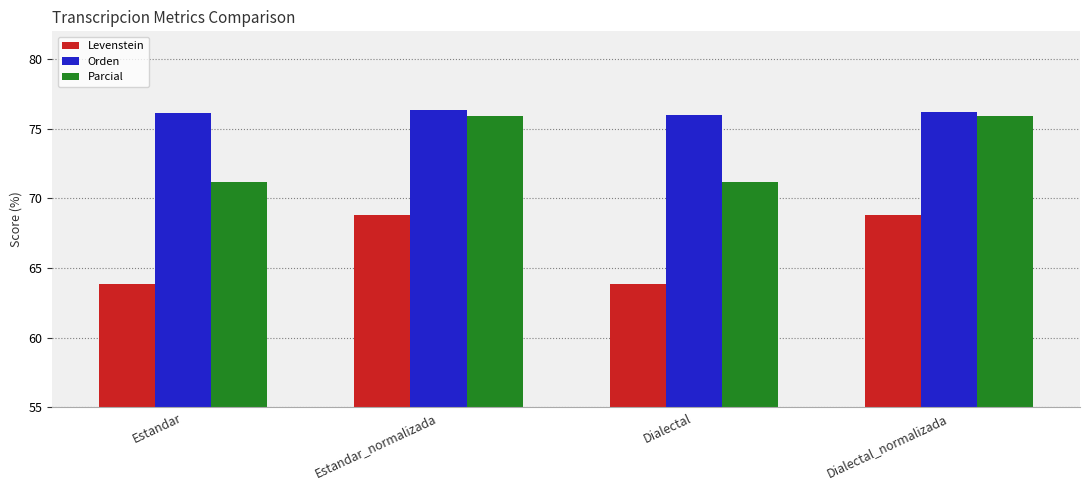

Rank the series at Dialectal from lowest to highest value.

Levenstein, Parcial, Orden